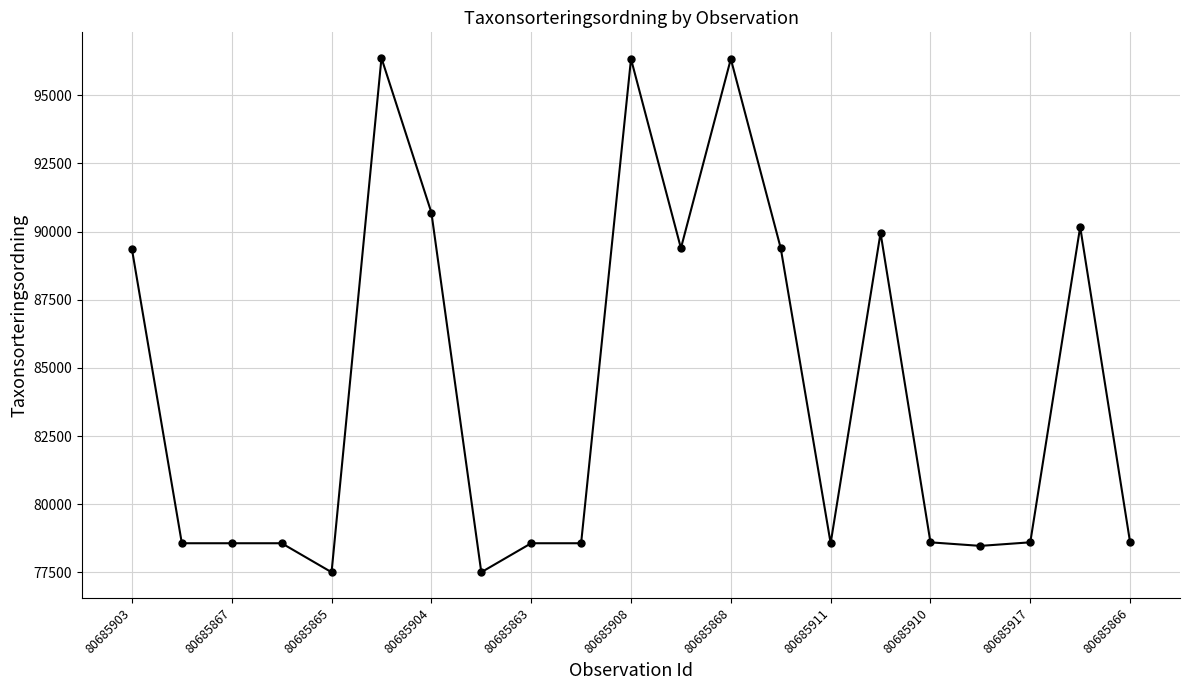

True or false: there are more than 1 points higher than both neighbors.

True